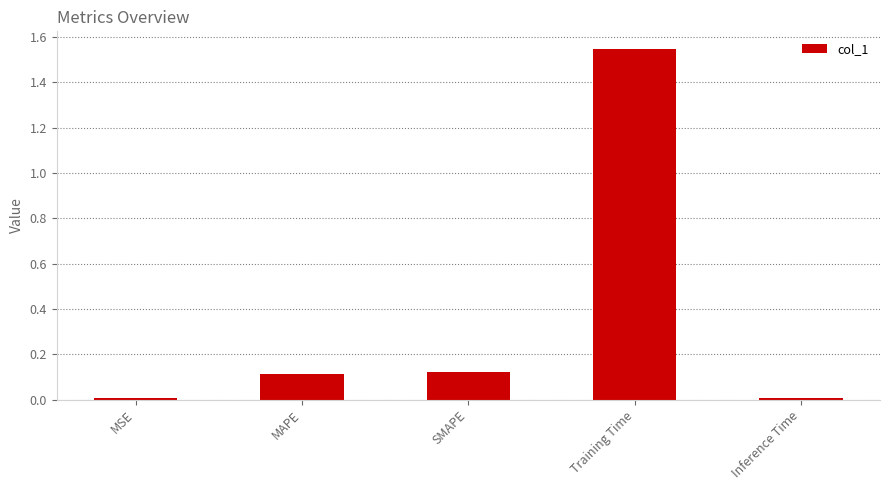

Are the bars grouped side by side (vs. stacked)?

No